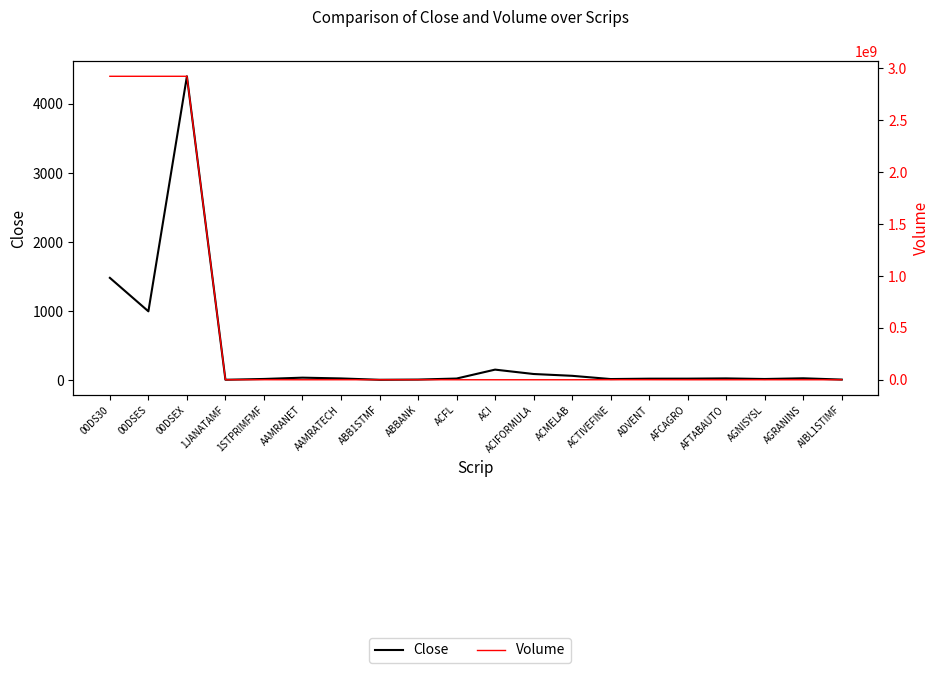

How many values in the Volume series are below 206103?

10